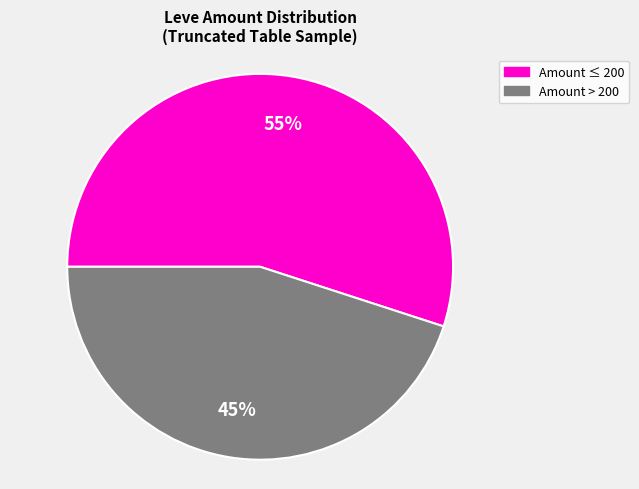

The Amount > 200 slice represents 34% of the pie. True or false?

False